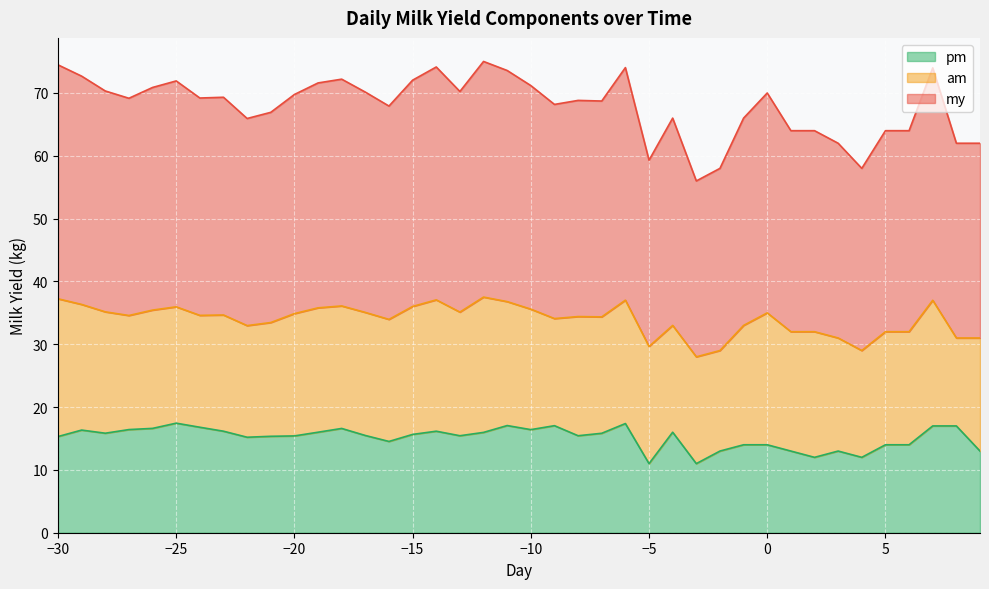

What is the highest value of the pm series?

17.4